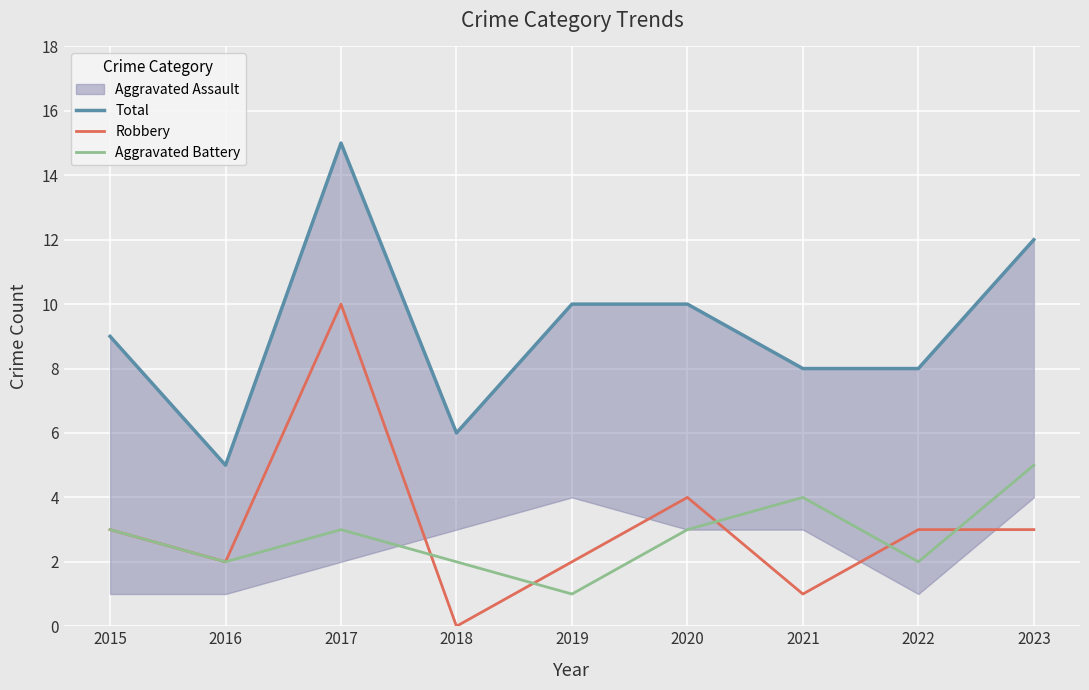

What is the total value across all series at 2016?

9